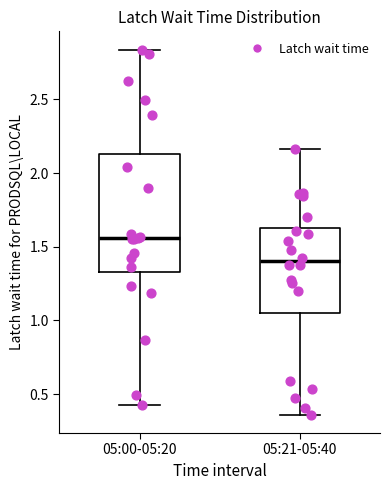

Reading left to right, read every box against the y-axis: the position of its median line, the range the box covers, and the ends of its whiskers. The values are not printed on the chart, so give them approximately, as read against the axis.

05:00-05:20: median 1.55, box 1.35 to 2.15, whiskers 0.40 to 2.85
05:21-05:40: median 1.40, box 1.05 to 1.65, whiskers 0.35 to 2.15